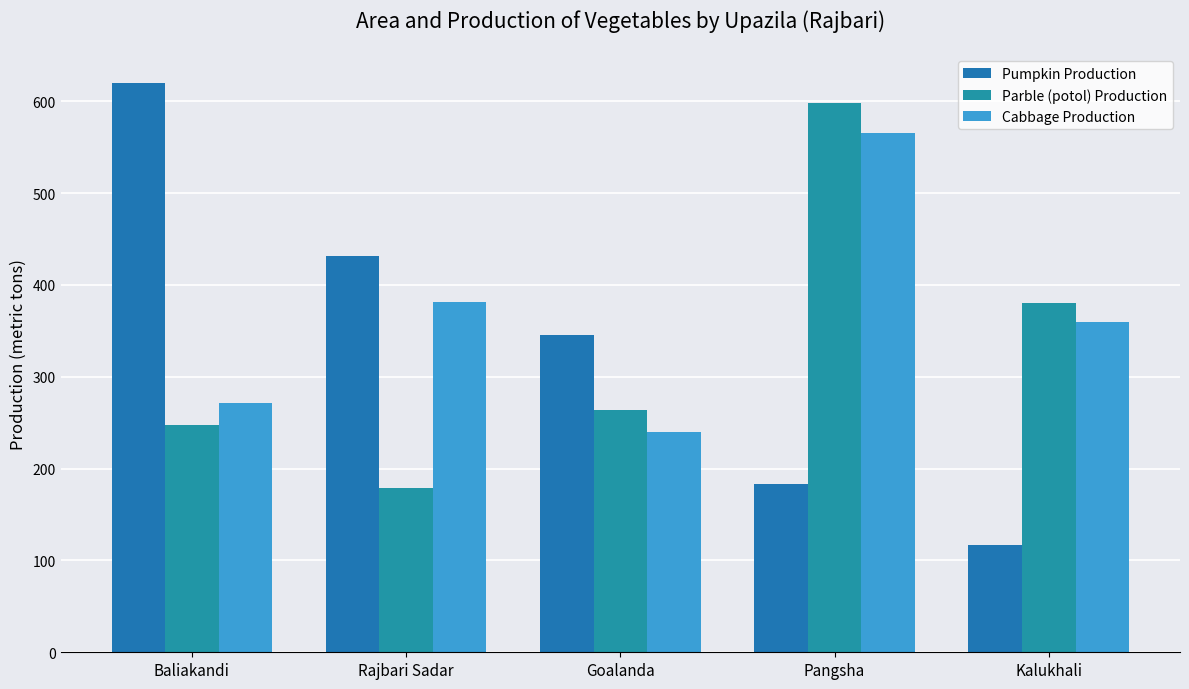

Which has a higher value, Goalanda or Kalukhali?

Goalanda